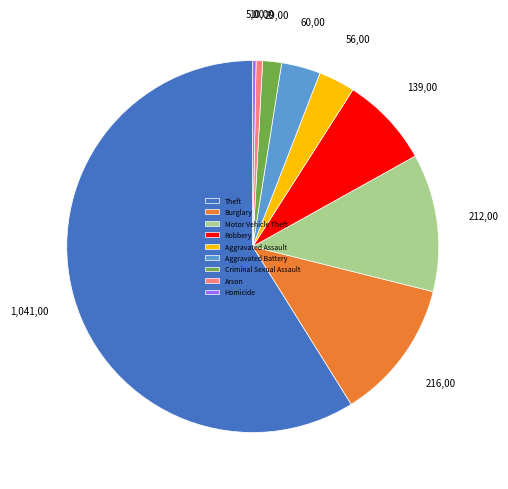

Which has a higher value, Arson or Aggravated Battery?

Aggravated Battery